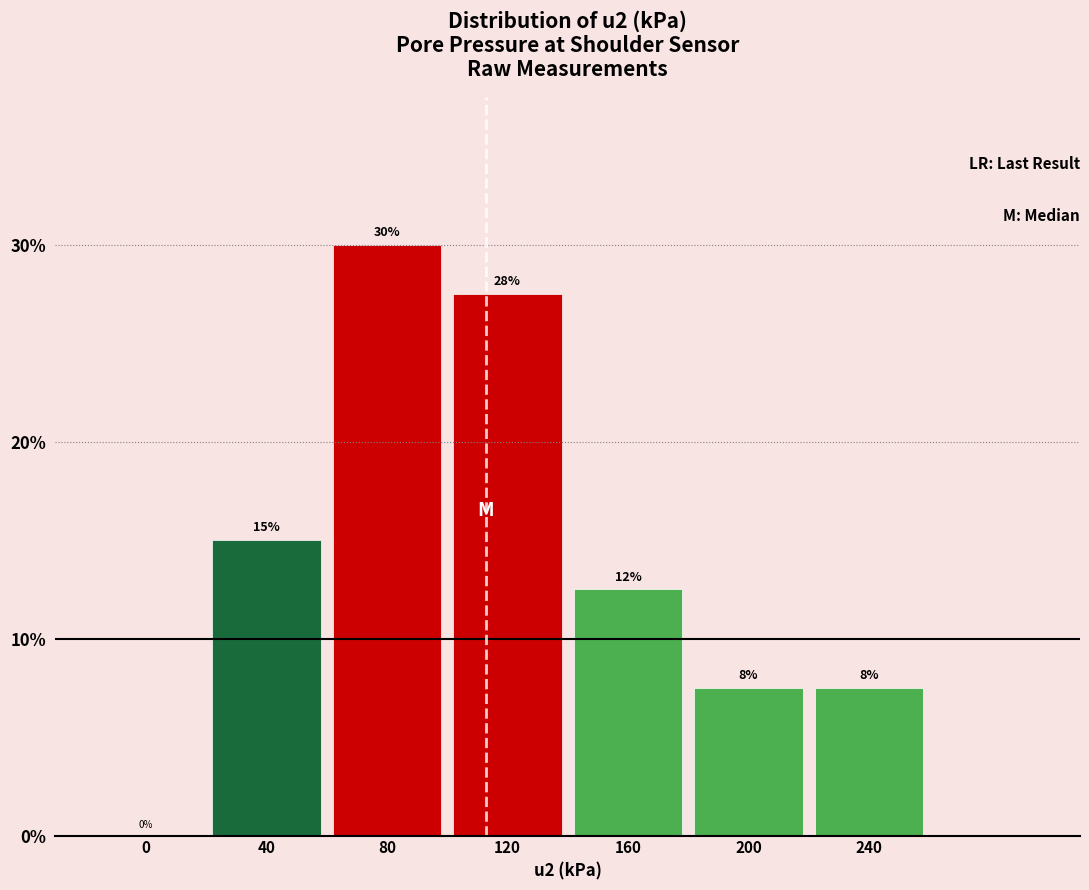

Are the bars horizontal?

No